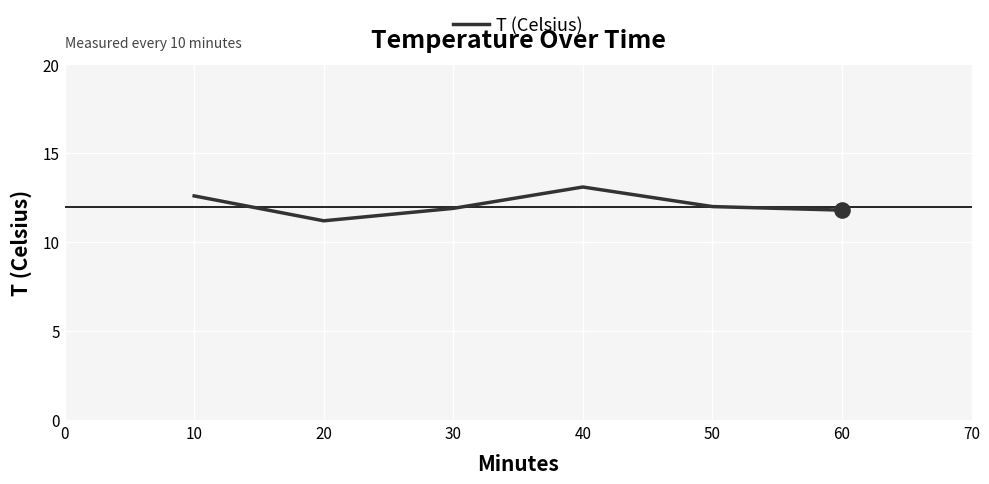

What is the ratio of the value at 40 to the value at 30?

1.1